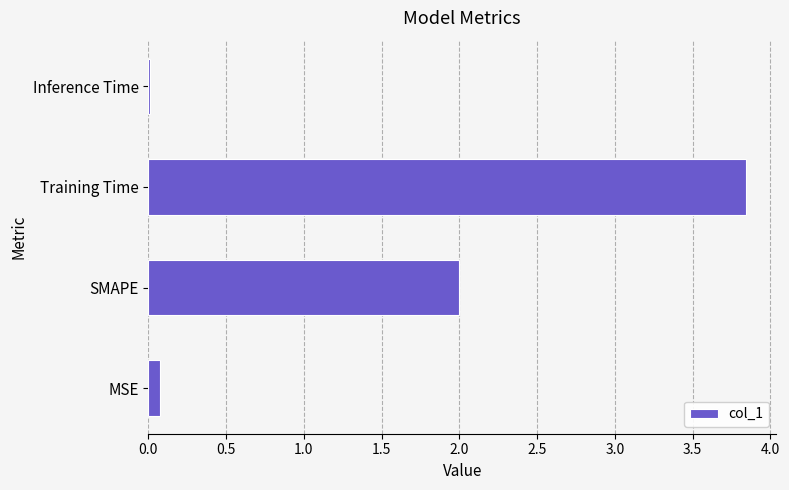

What is the sum of all values?

5.9